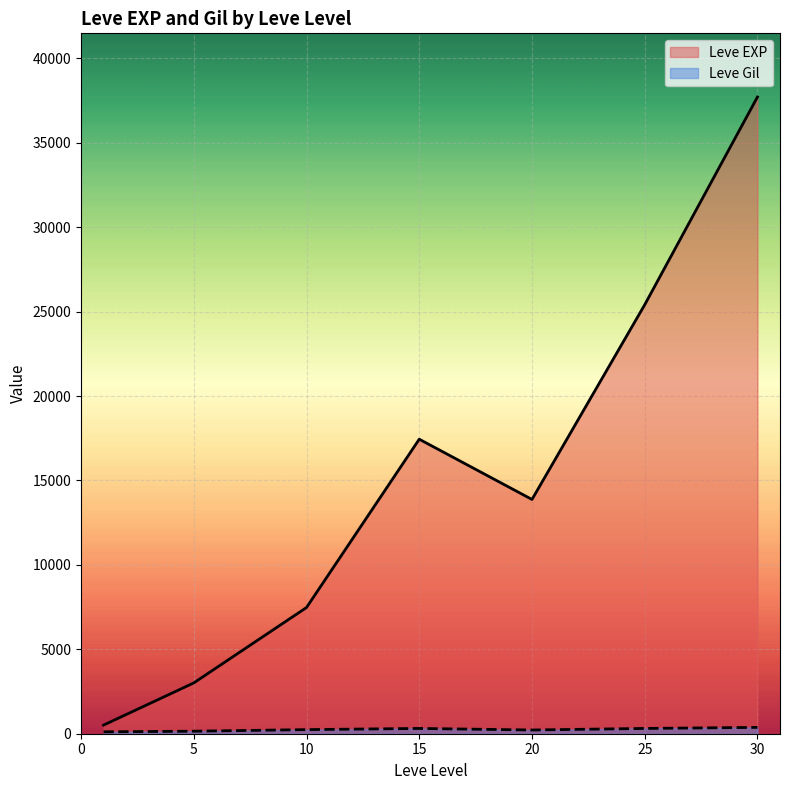

After their last crossing, which series has the higher values: Leve EXP or Leve Gil?

Leve EXP